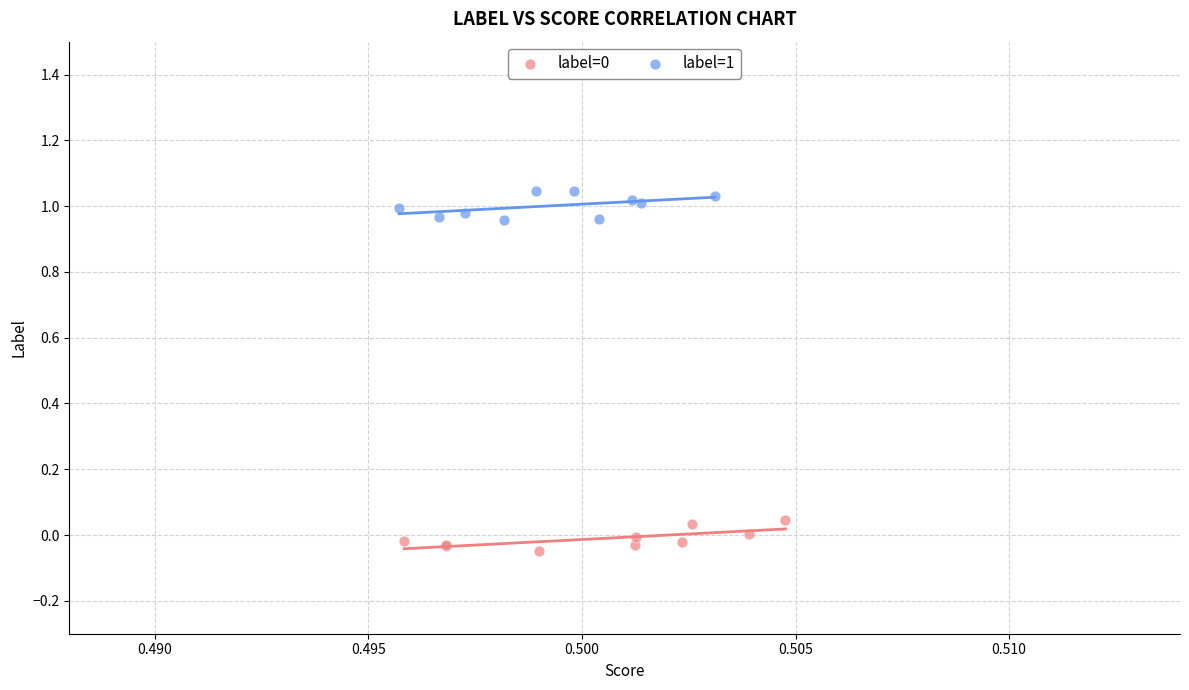

Which series reaches the maximum Y coordinate?

label=1